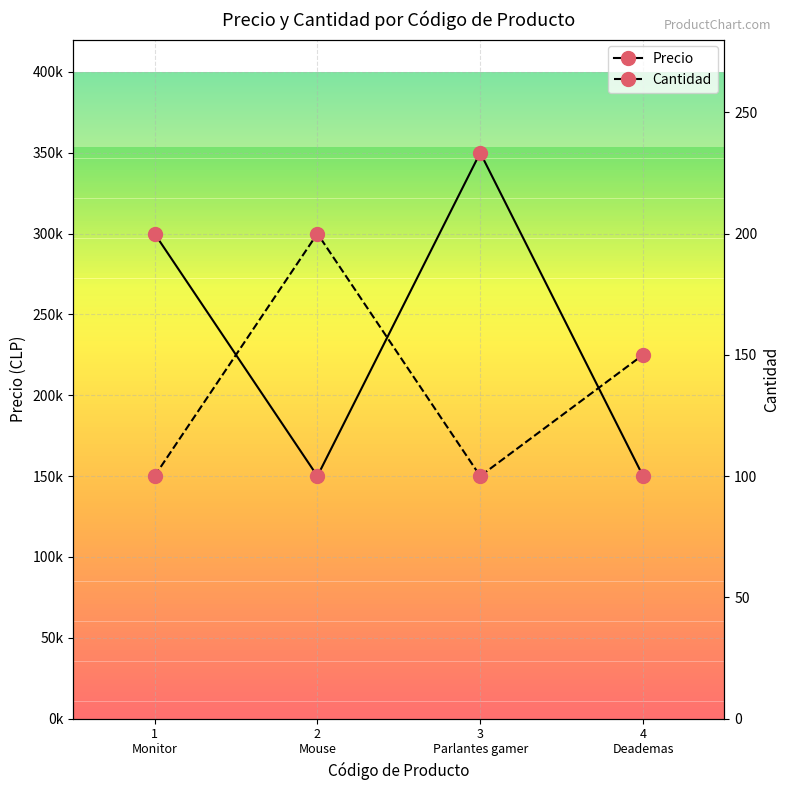

Is the value of Cantidad at 2
Mouse greater than the value of Precio at 1
Monitor?

No